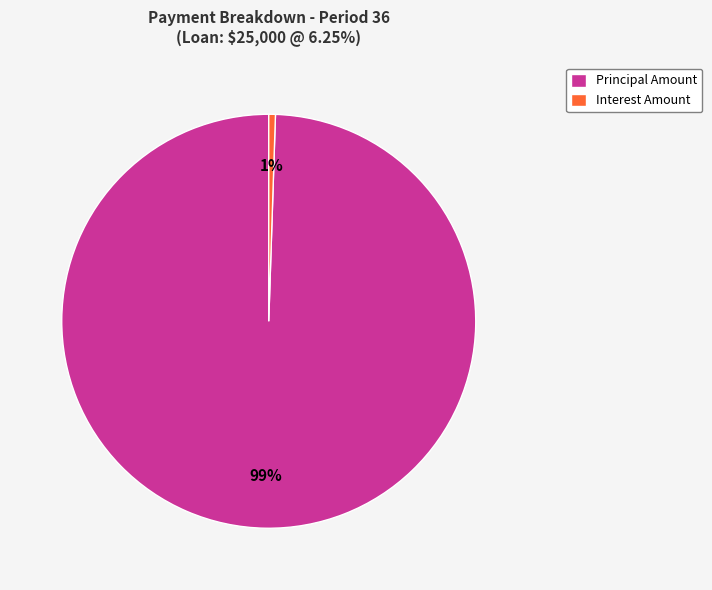

Is it true that Interest Amount is 1% of the pie?

True